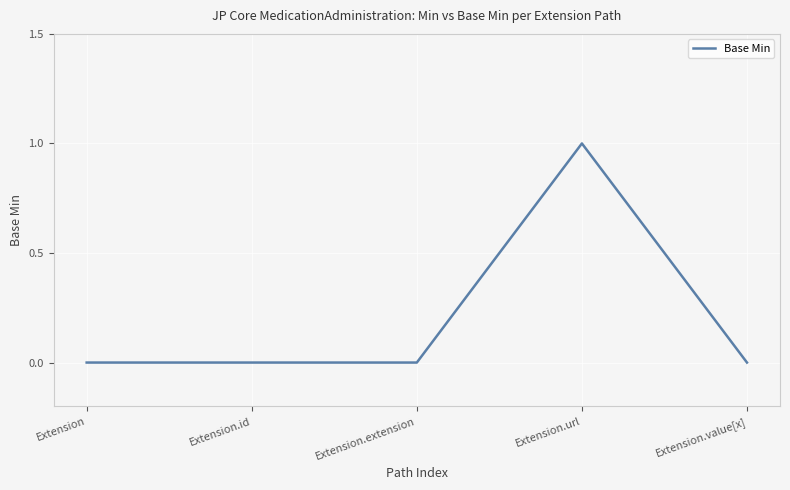

What position from the left is Extension.value[x]?

5